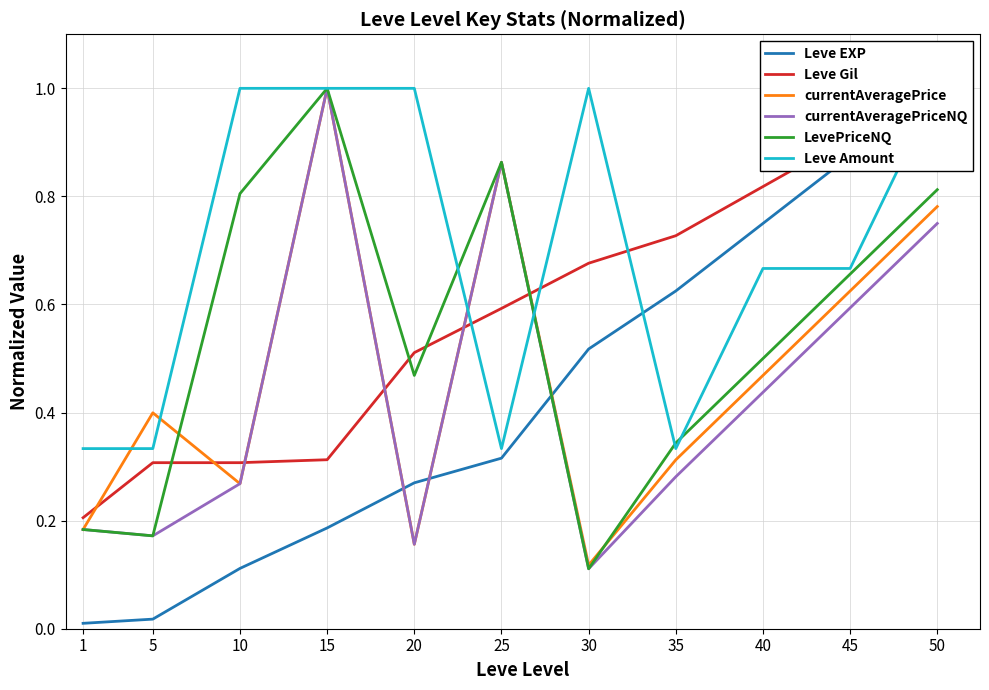

Between 15 and 20, which series saw the biggest shift?

currentAveragePrice